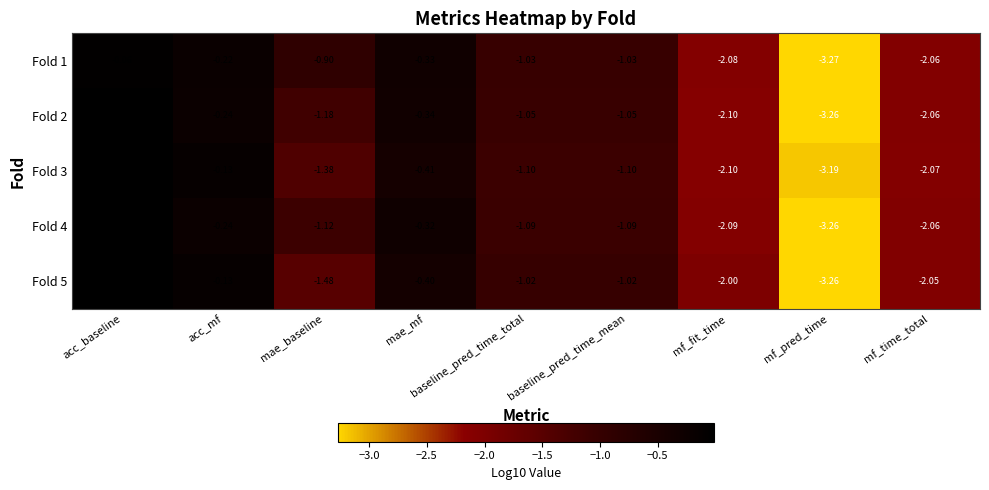

At which category is the sum across all series the highest?

acc_baseline